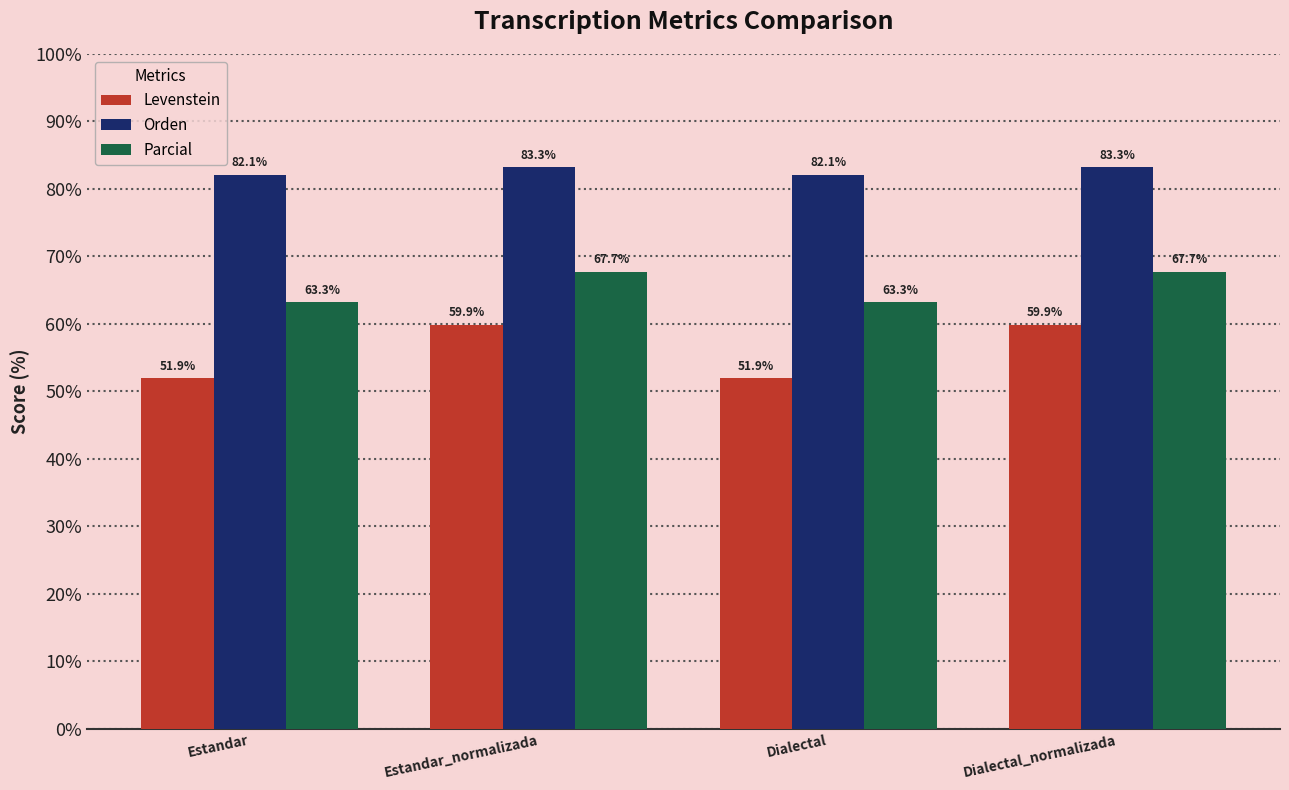

What is the difference between the maximum and second lowest values in the Levenstein series?

7.9